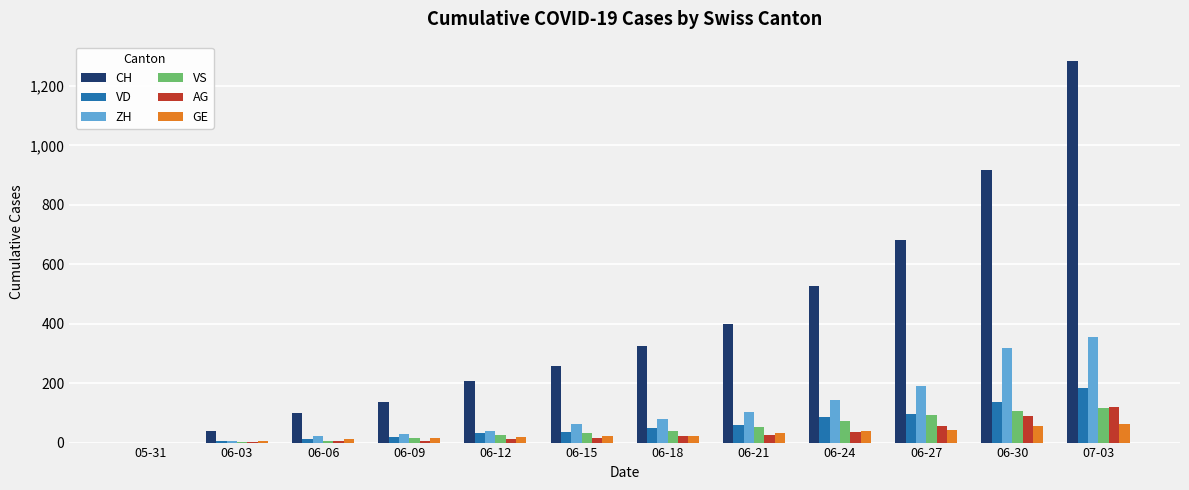

What is the difference between the VS values at 07-03 and 06-06?

109